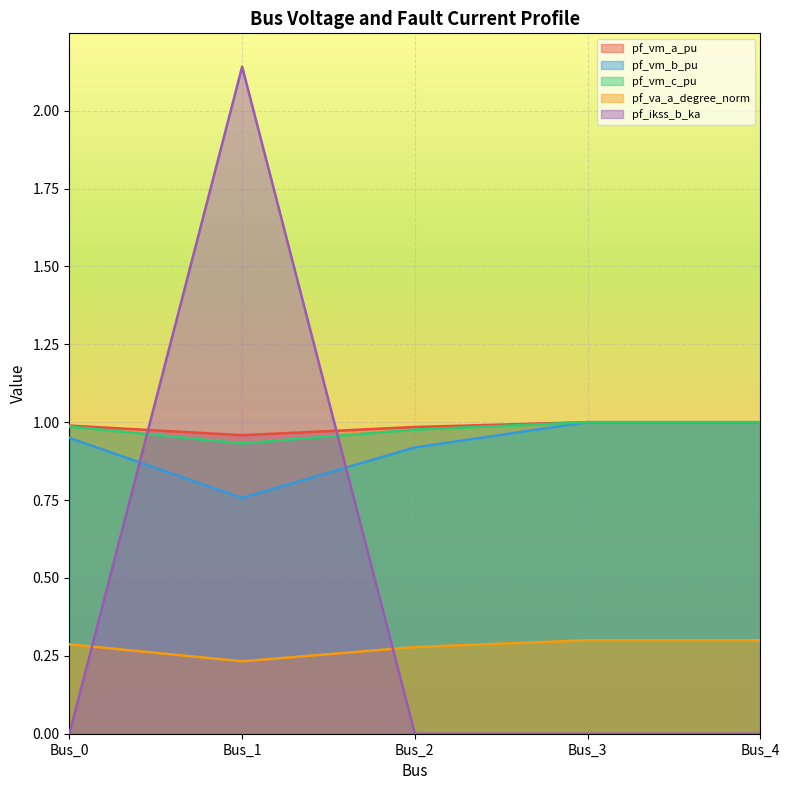

At which label does pf_vm_b_pu reach its peak?

Bus_3